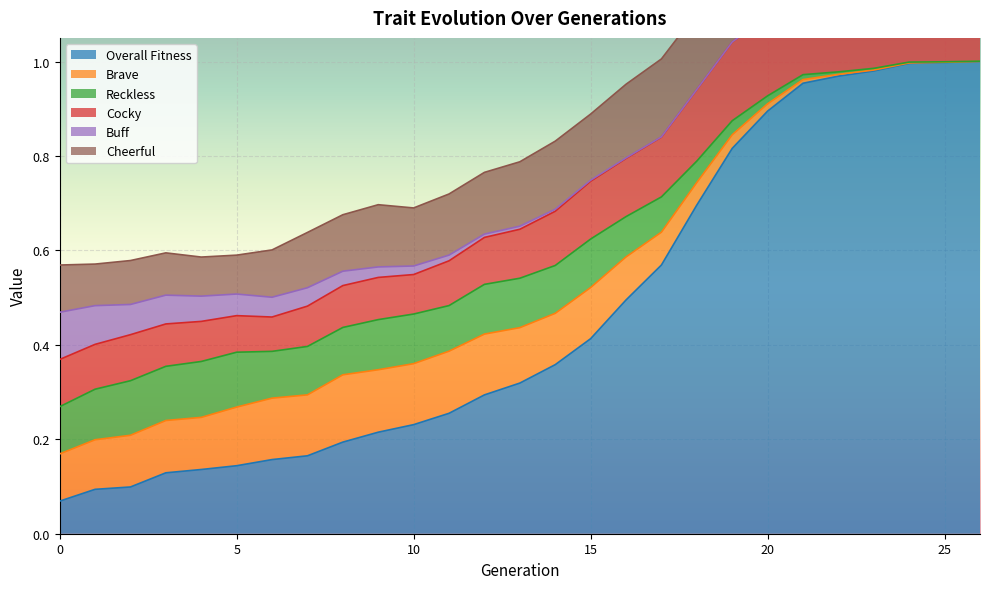

Reading right to left, what are all the values shown in this chart?

Overall Fitness: 1.0	1.0	1.0	1.0	1.0	1.0	0.9	0.8	0.7	0.6	0.5	0.4	0.4	0.3	0.3	0.3	0.2	0.2	0.2	0.2	0.2	0.1	0.1	0.1	0.1	0.1	0.1
Brave: 0.0	0.0	0.0	0.0	0.0	0.0	0.0	0.0	0.0	0.1	0.1	0.1	0.1	0.1	0.1	0.1	0.1	0.1	0.1	0.1	0.1	0.1	0.1	0.1	0.1	0.1	0.1
Reckless: 0.0	0.0	0.0	0.0	0.0	0.0	0.0	0.0	0.0	0.1	0.1	0.1	0.1	0.1	0.1	0.1	0.1	0.1	0.1	0.1	0.1	0.1	0.1	0.1	0.1	0.1	0.1
Cocky: 0.2	0.2	0.2	0.2	0.2	0.2	0.2	0.2	0.2	0.1	0.1	0.1	0.1	0.1	0.1	0.1	0.1	0.1	0.1	0.1	0.1	0.1	0.1	0.1	0.1	0.1	0.1
Buff: 0.0	0.0	0.0	0.0	0.0	0.0	0.0	0.0	0.0	0.0	0.0	0.0	0.0	0.0	0.0	0.0	0.0	0.0	0.0	0.0	0.0	0.0	0.1	0.1	0.1	0.1	0.1
Cheerful: 0.2	0.2	0.2	0.2	0.2	0.2	0.2	0.2	0.2	0.2	0.2	0.1	0.1	0.1	0.1	0.1	0.1	0.1	0.1	0.1	0.1	0.1	0.1	0.1	0.1	0.1	0.1